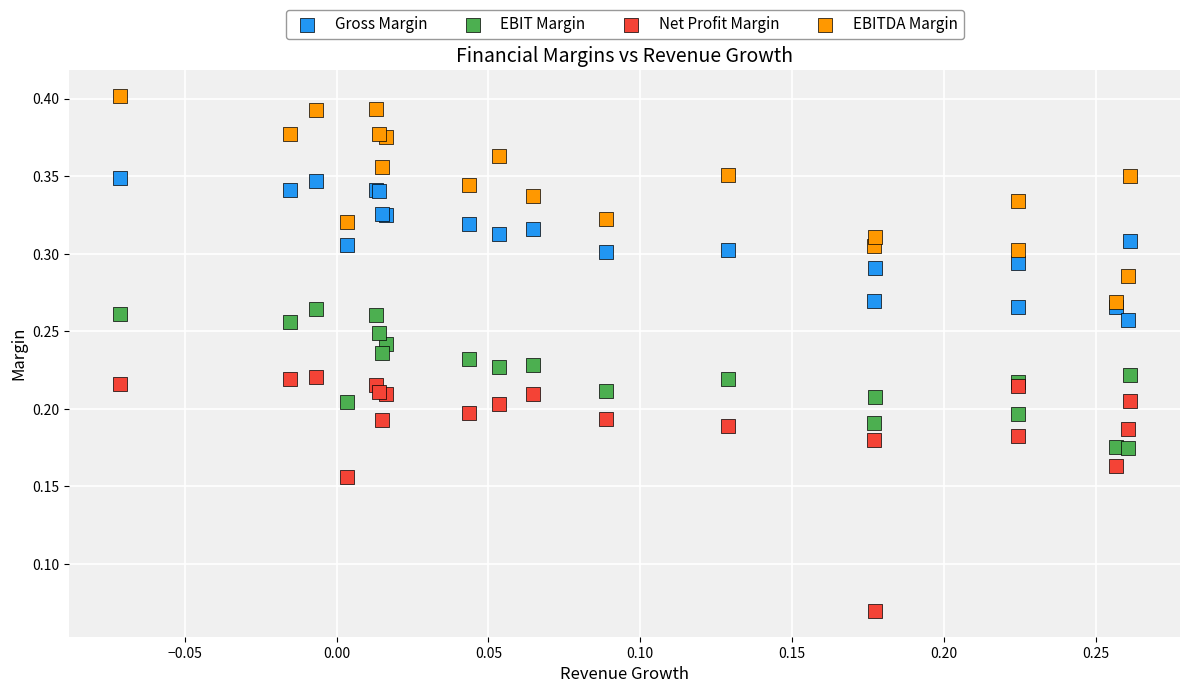

Which series has the widest spread of Y values?

Net Profit Margin